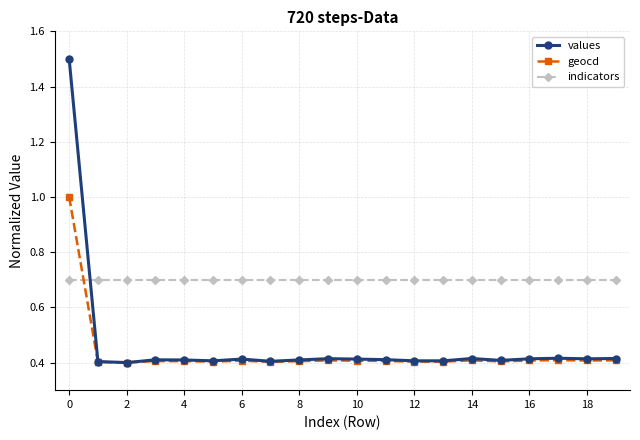

What is the maximum value shown in the chart?

1.5